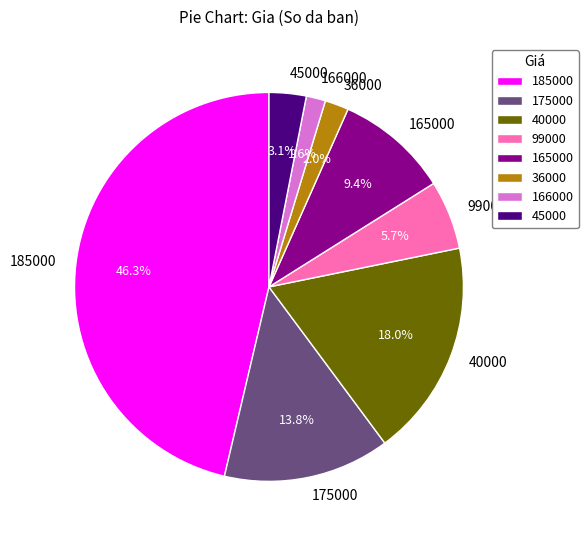

To the nearest percent, what is the average slice percentage?

12%